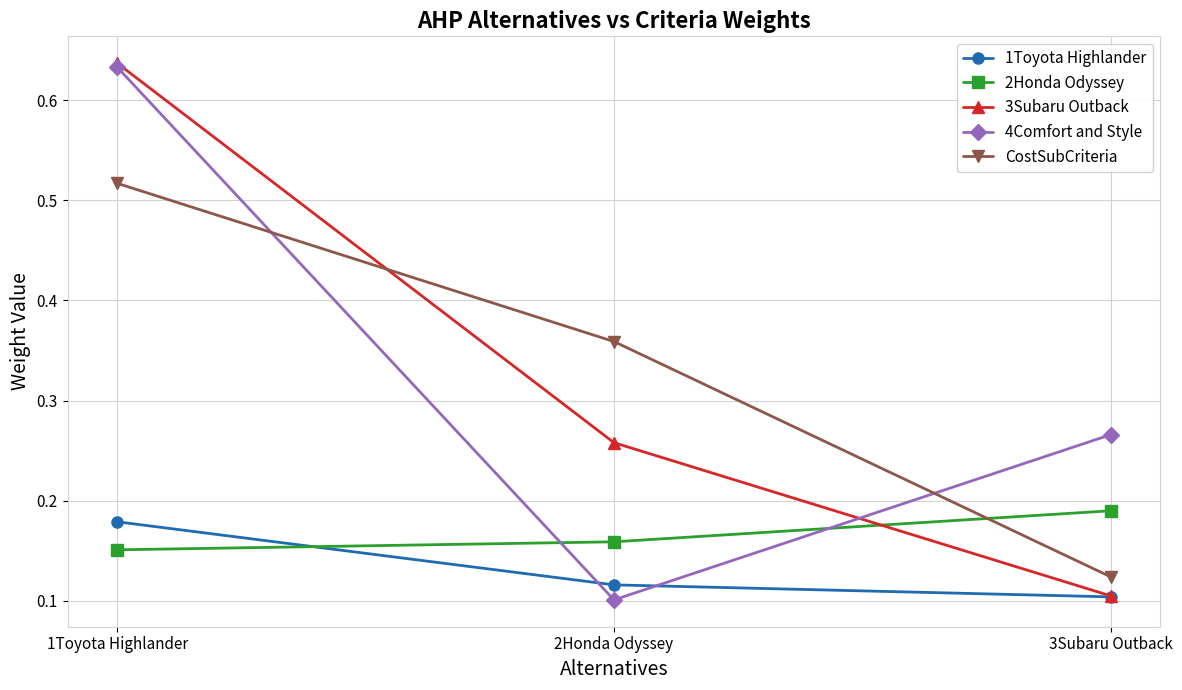

Which category has the lowest value in the 1Toyota Highlander series?

3Subaru Outback